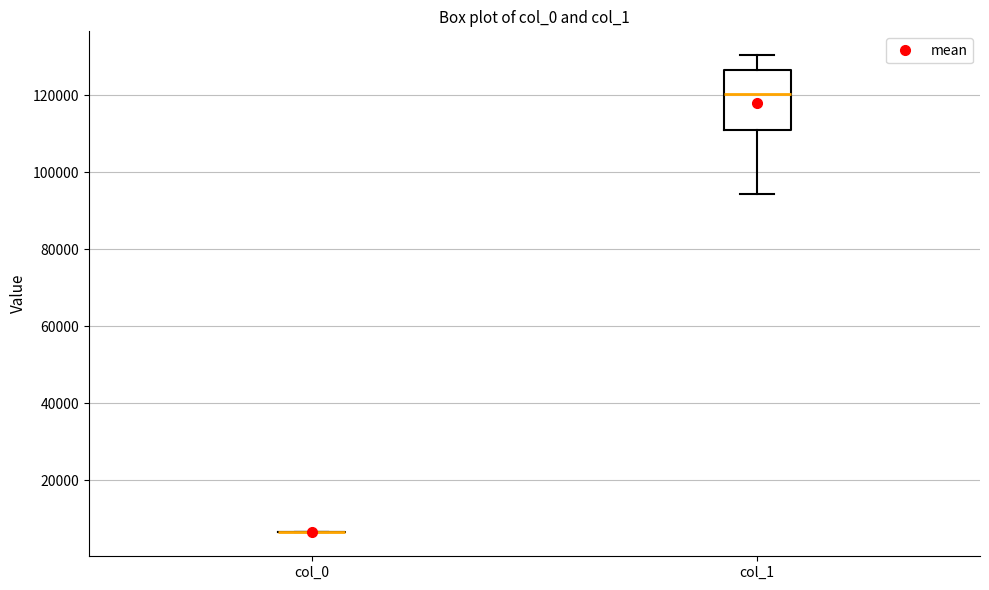

Reading left to right, transcribe this box plot: for each box, give where its median line is, the range the box spans, and where its two whiskers end, as read against the y-axis. The values are not printed on the chart, so give them approximately, as read against the axis.

col_0: box collapsed to a line at 6000, whiskers 6000 to 6000
col_1: median 120000, box 110000 to 126000, whiskers 94000 to 130000